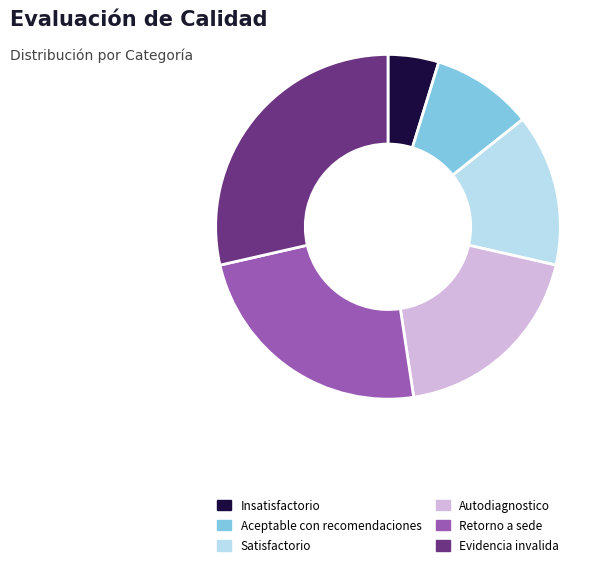

True or false: Evidencia invalida accounts for 29% of the total.

True